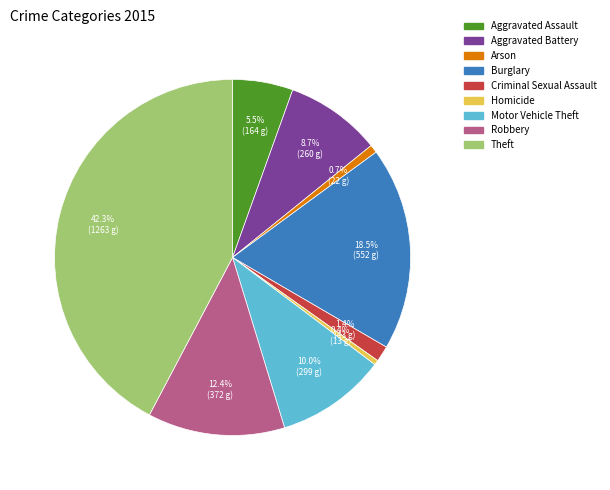

Is there a majority slice in this chart?

No